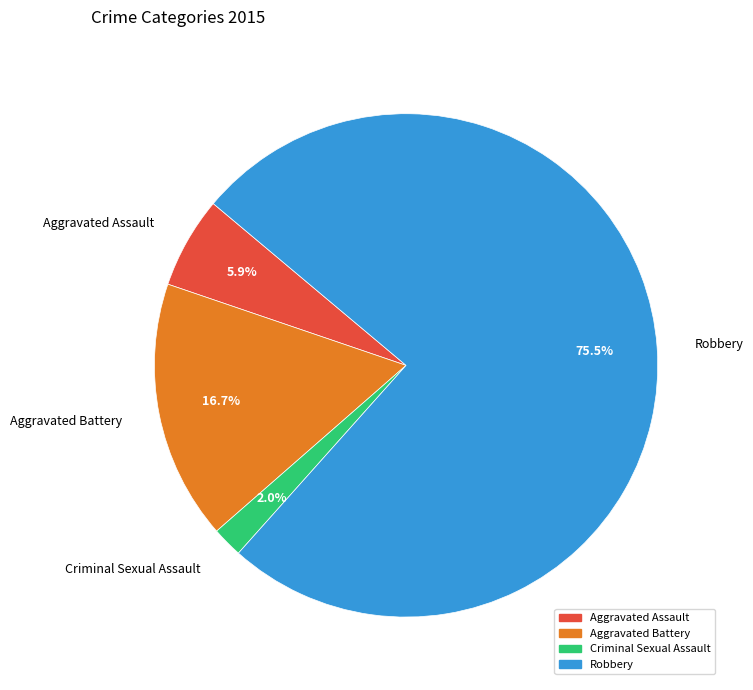

What percentage is NOT represented by Aggravated Assault?

94.1%